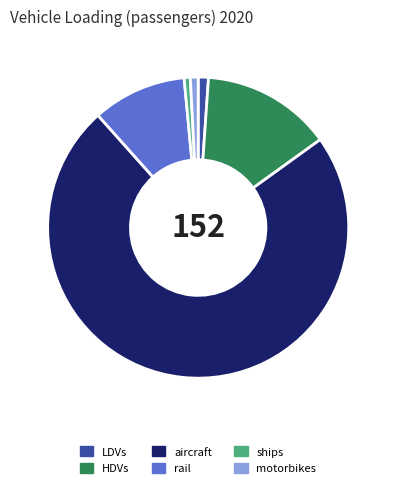

Which slice is the largest?

aircraft